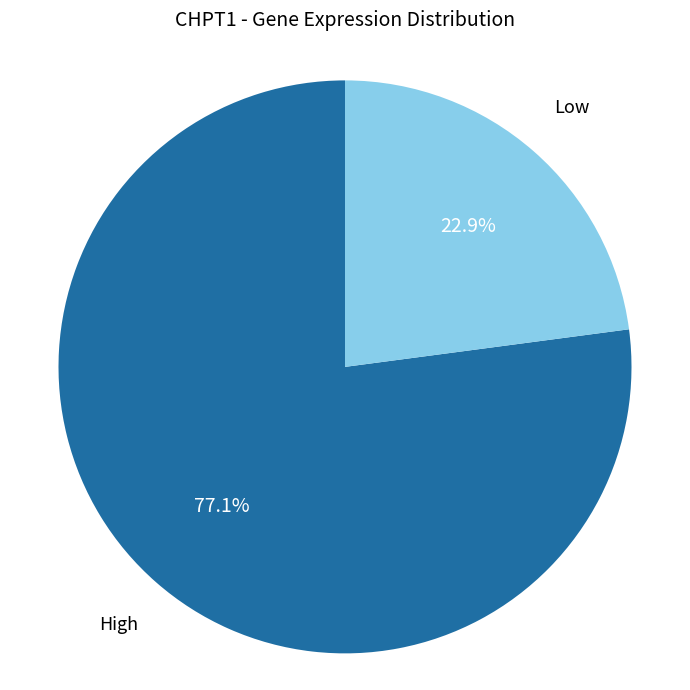

Is there a majority slice in this chart?

Yes